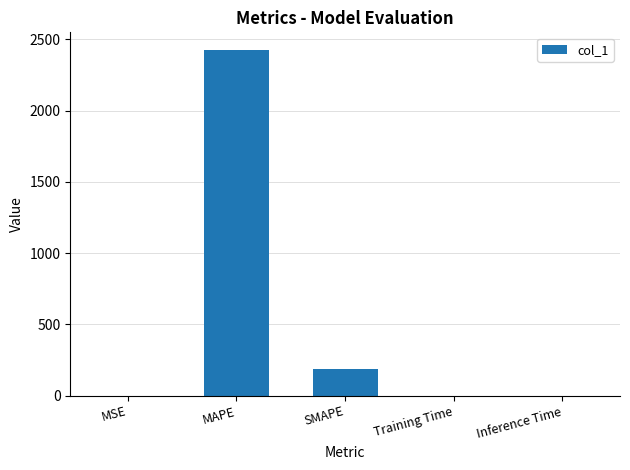

What is the greatest value displayed?

2426.9